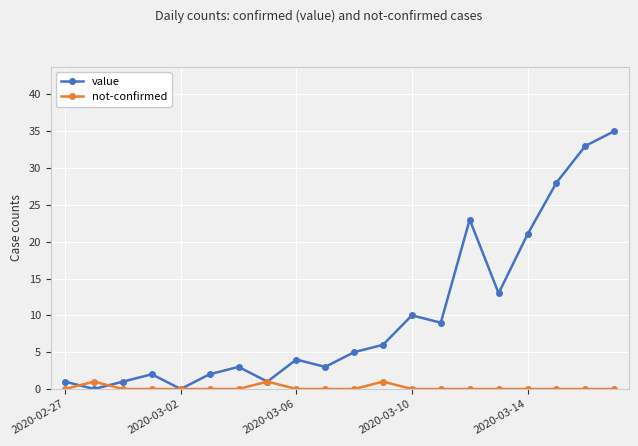

How many interior local valleys does the value series have?

6